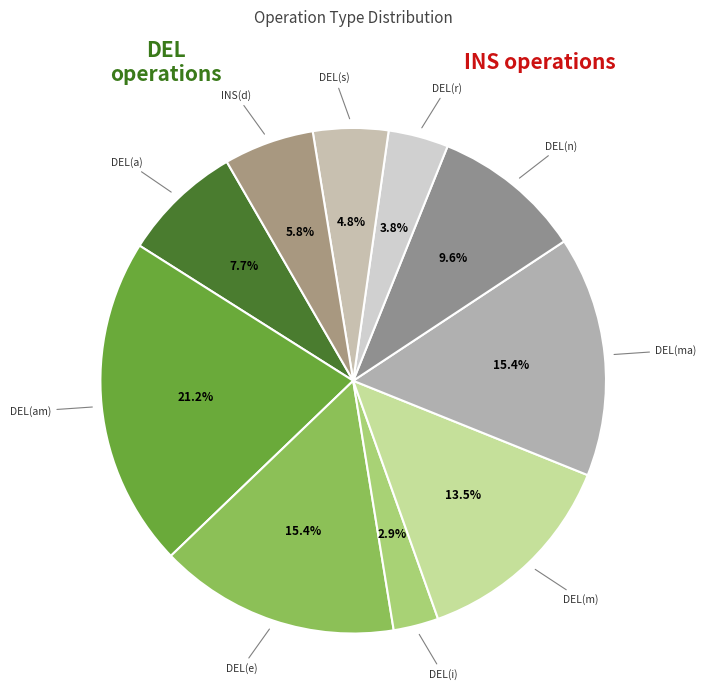

How many slices are in this pie chart?

10